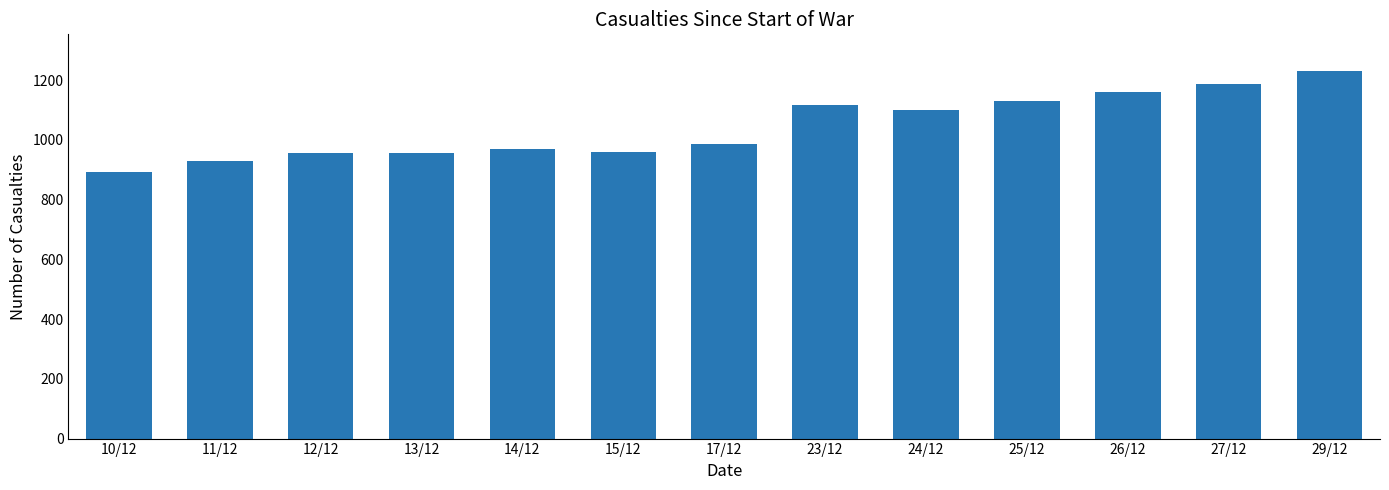

Which has a higher value, 23/12 or 24/12?

23/12